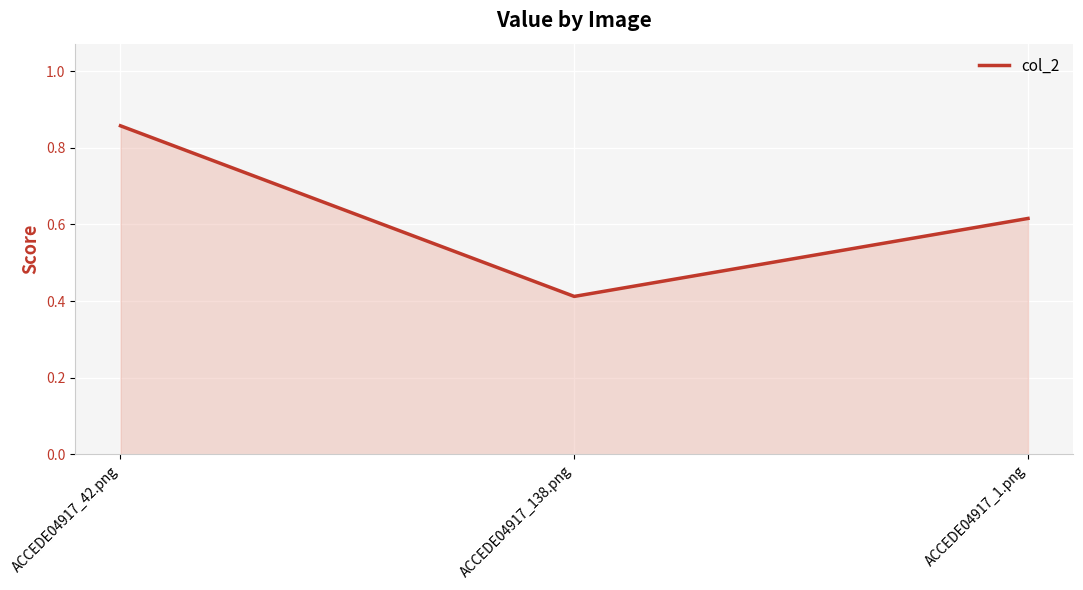

Which category has the lowest value across all series?

ACCEDE04917_138.png